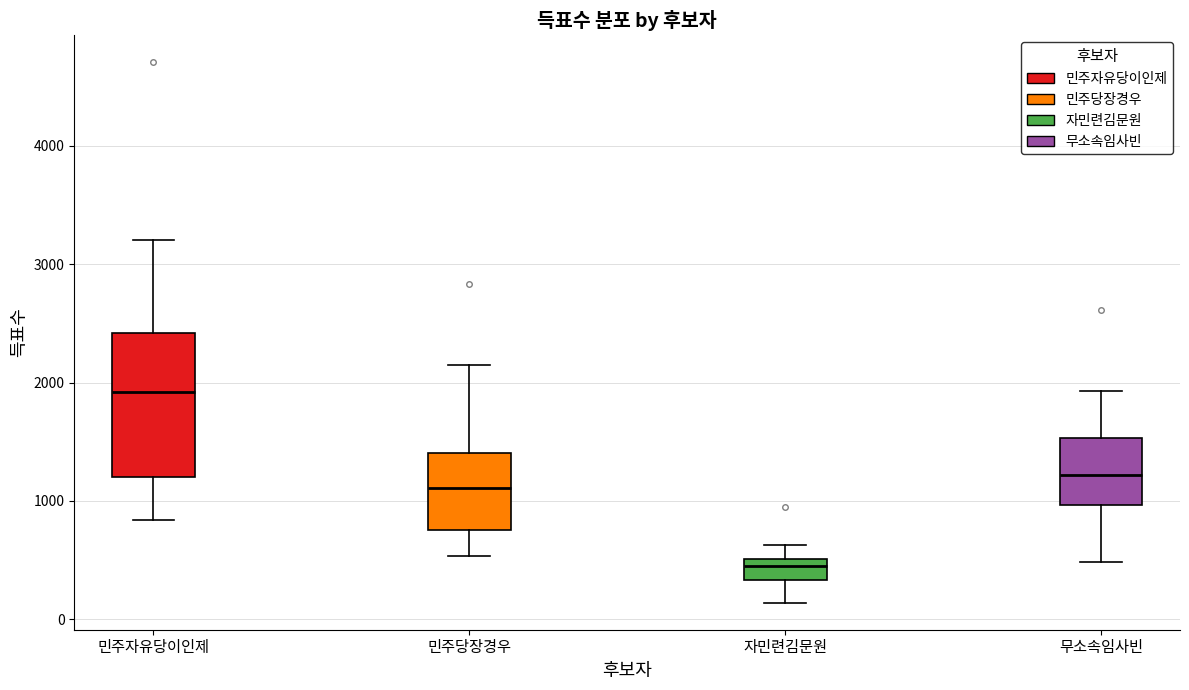

Reading left to right, read every box against the y-axis: the position of its median line, the range the box covers, and the ends of its whiskers. The values are not printed on the chart, so give them approximately, as read against the axis.

민주자유당이인제: median 1900, box 1200 to 2400, whiskers 800 to 3200
민주당장경우: median 1100, box 800 to 1400, whiskers 500 to 2100
자민련김문원: median 500 (just below the box's upper edge), box 300 to 500, whiskers 100 to 600
무소속임사빈: median 1200, box 1000 to 1500, whiskers 500 to 1900